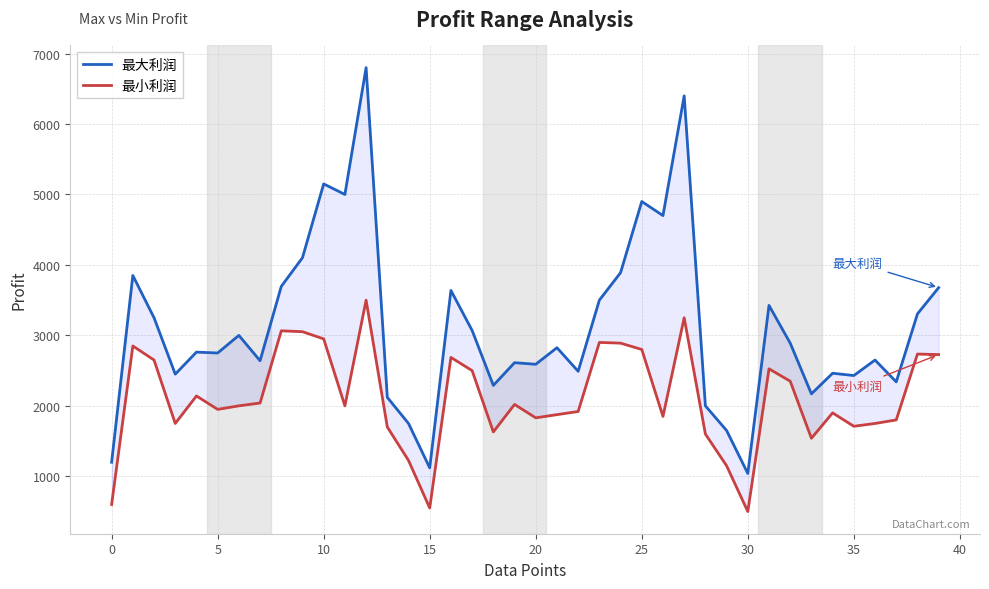

Rank the series by their average value, from lowest to highest.

最小利润, 最大利润